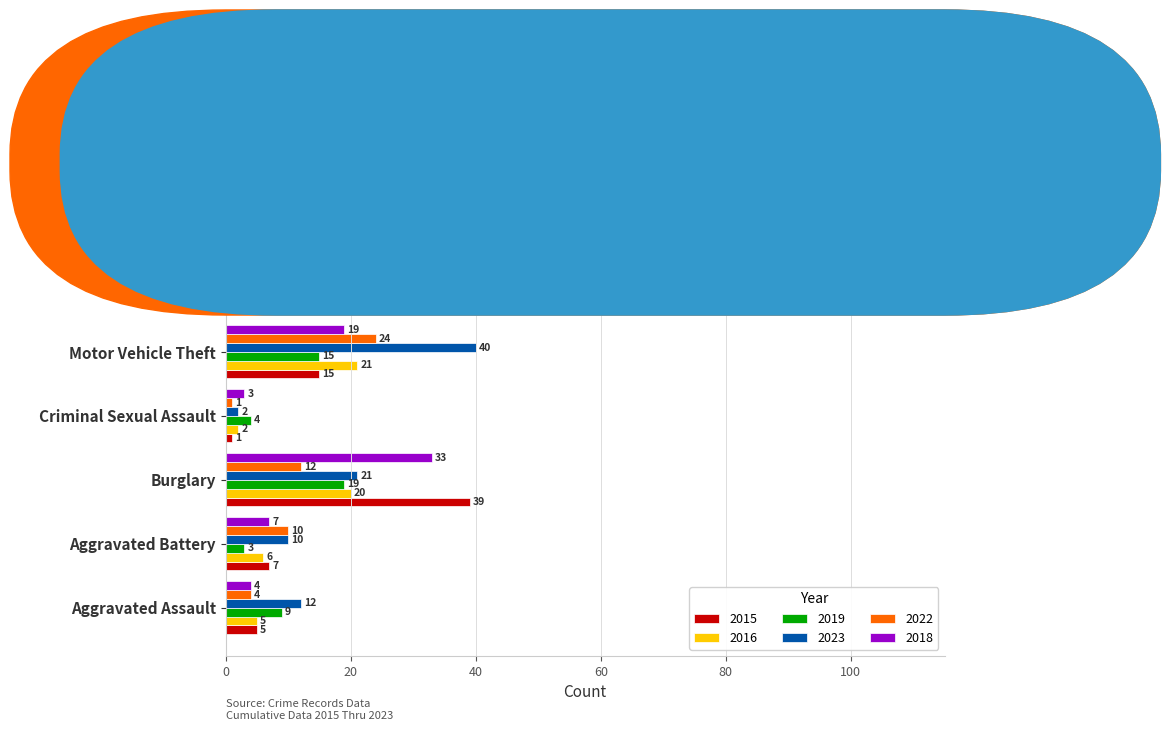

True or false: 2023 has a value of 12 at Aggravated Assault.

True